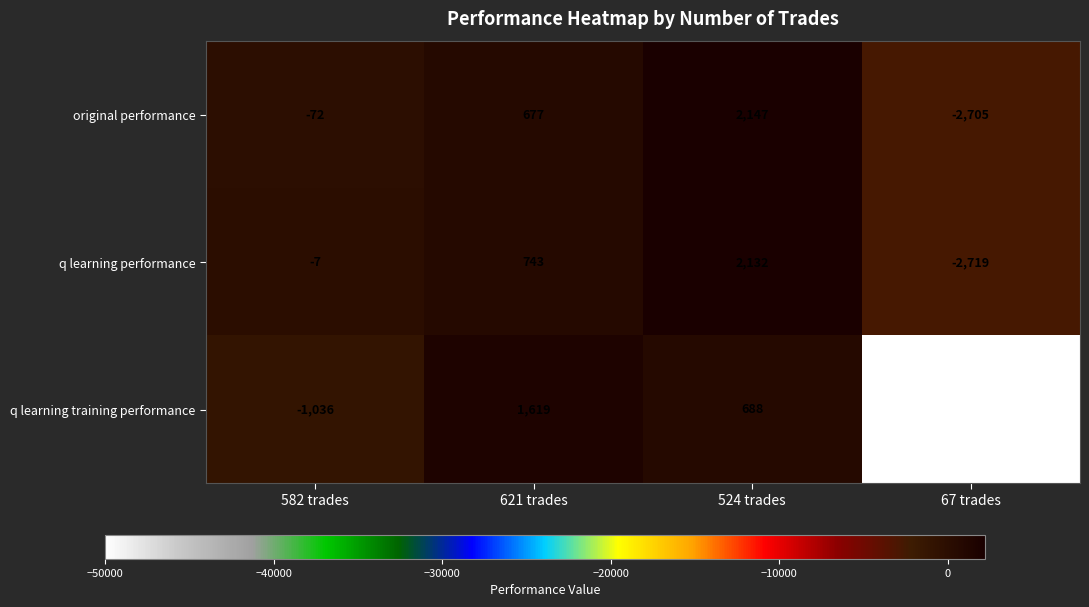

The original performance series shows 1018 at 621 trades. True or false?

False